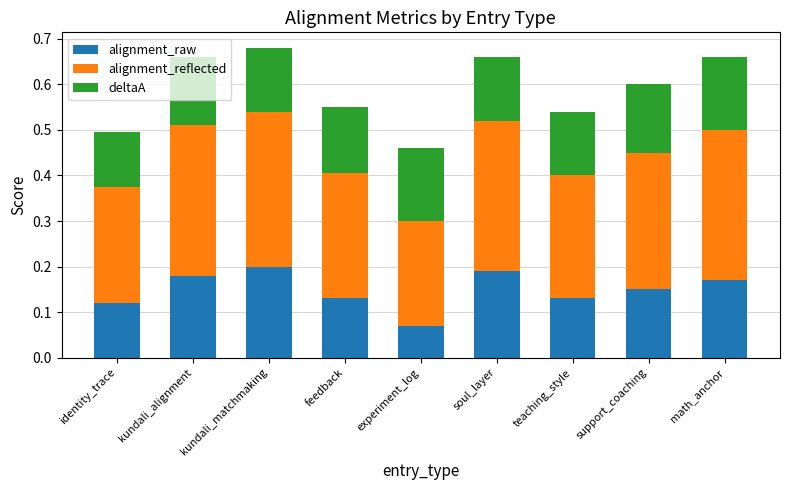

What is the total value across all series at teaching_style?

0.5